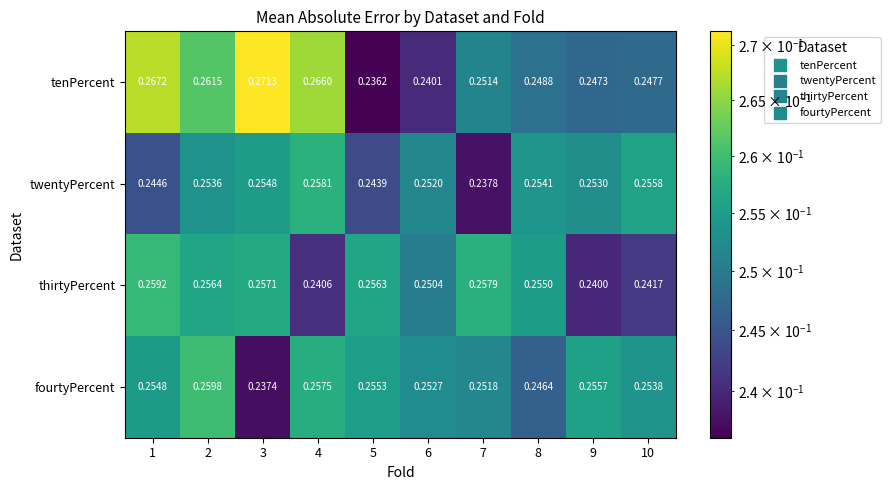

At how many categories does at least one series exceed 0?

10